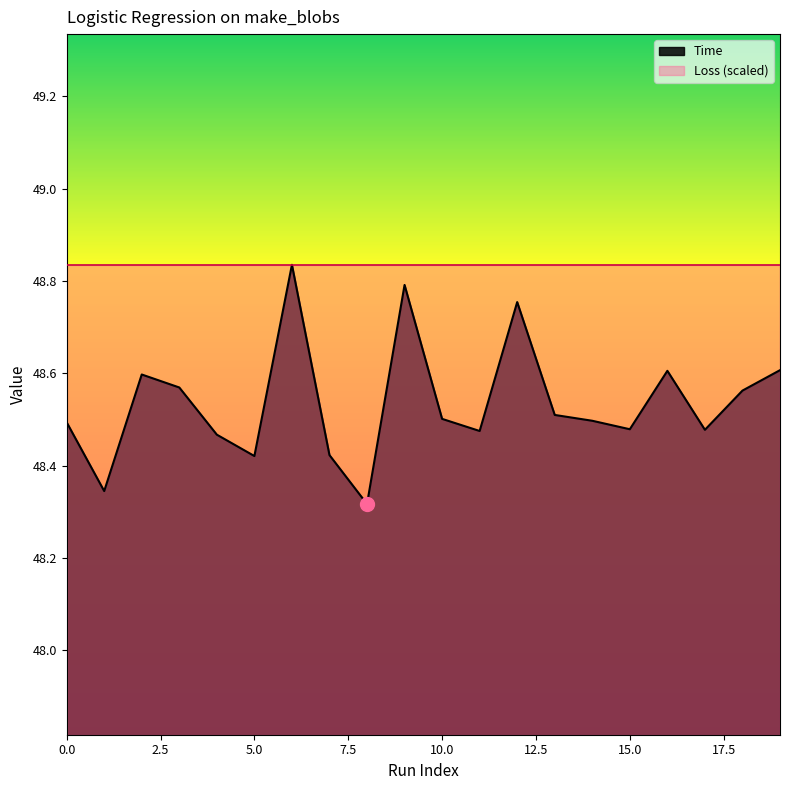

Reading left to right, what are all the values shown in this chart?

0=48.5	1=48.3	2=48.6	3=48.6	4=48.5	5=48.4	6=48.8	7=48.4	8=48.3	9=48.8	10=48.5	11=48.5	12=48.8	13=48.5	14=48.5	15=48.5	16=48.6	17=48.5	18=48.6	19=48.6